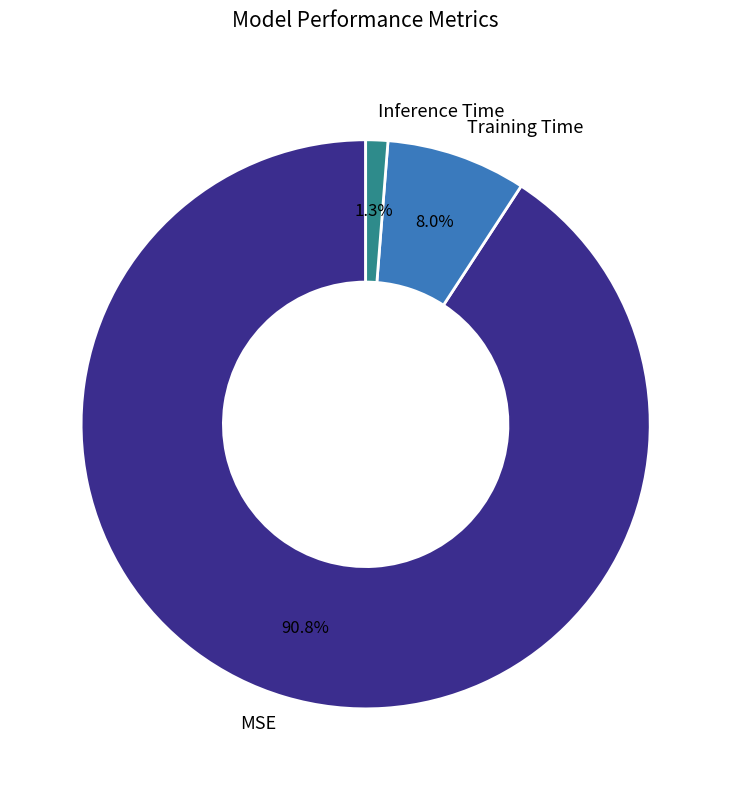

True or false: MSE accounts for 91% of the total.

True